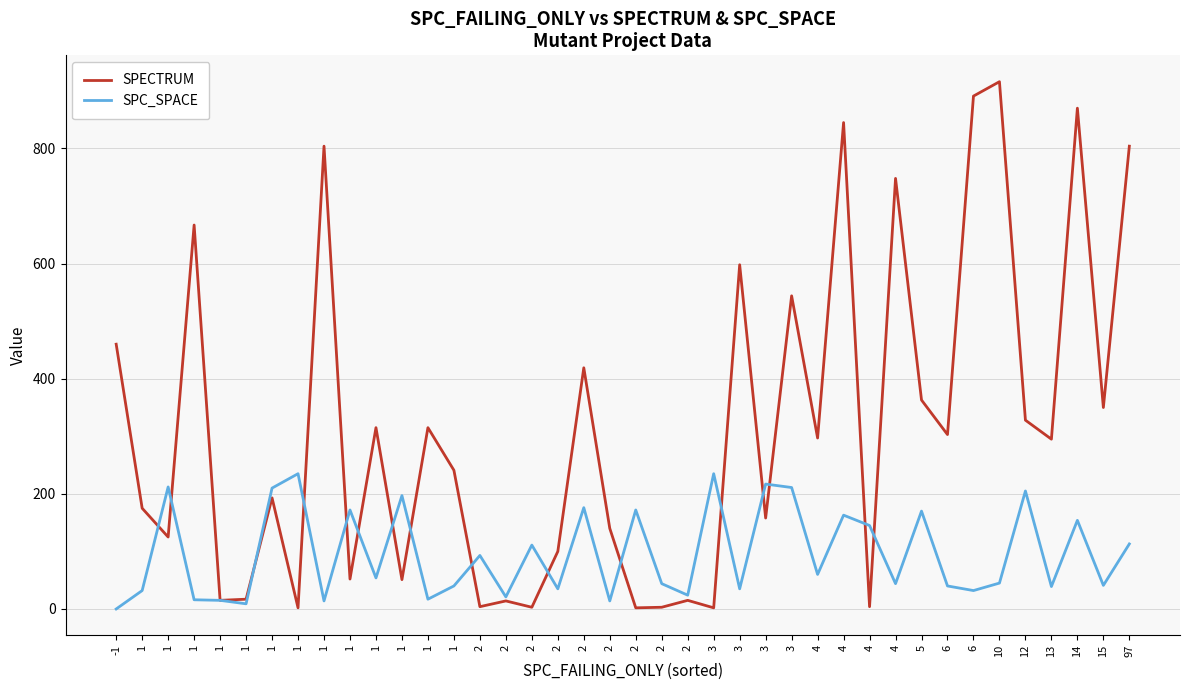

Rank the series at 1 from lowest to highest value.

SPC_SPACE, SPECTRUM